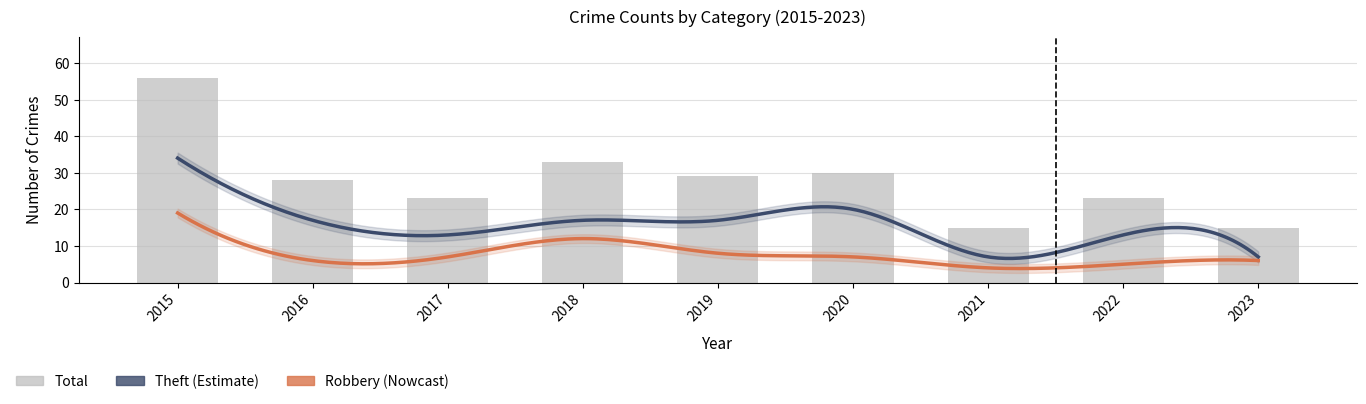

What is the difference between the maximum and second lowest values in the Robbery series?

14